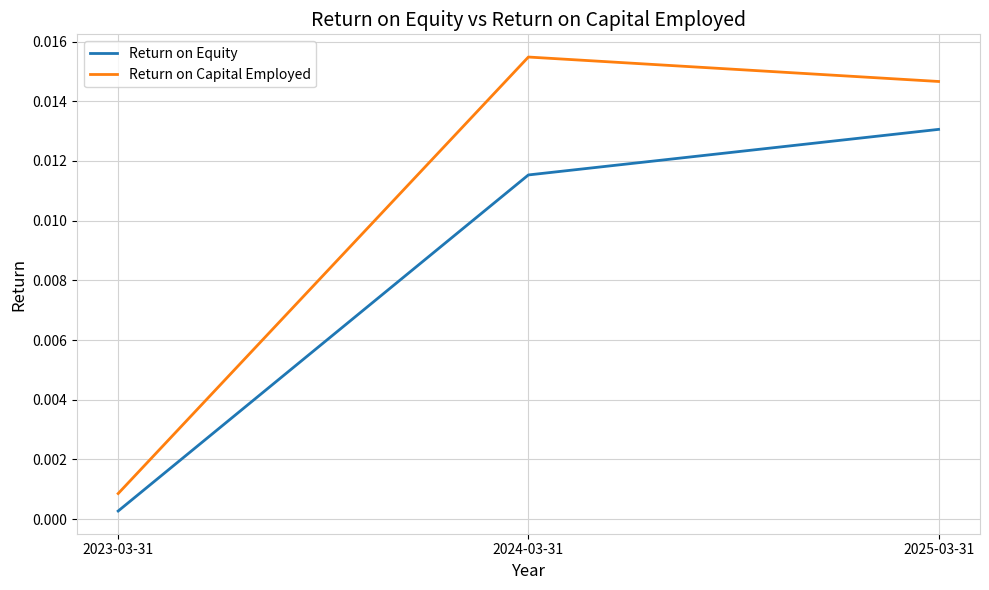

At which category is the sum across all series the highest?

2025-03-31